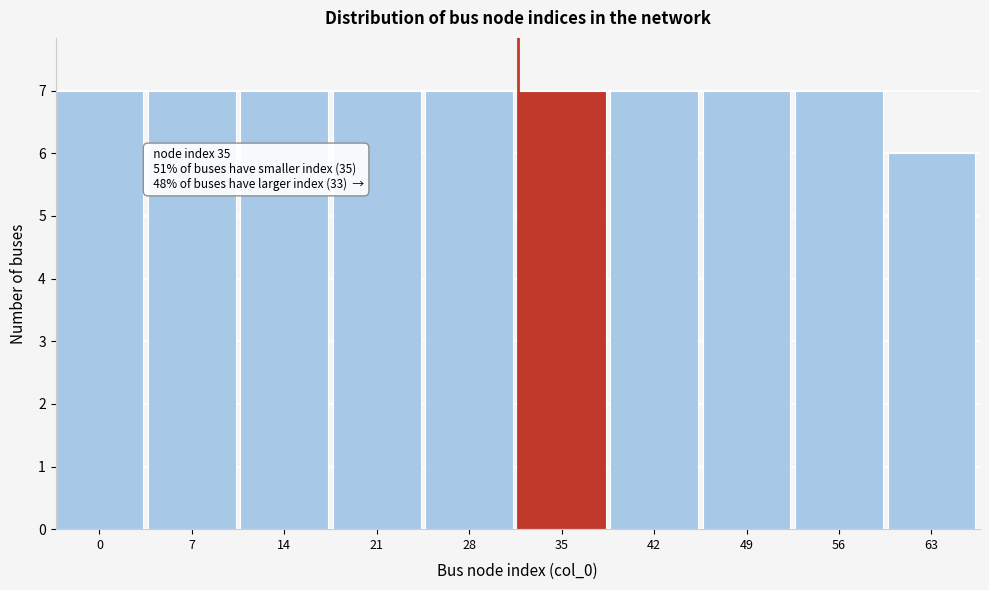

Reading left to right, list all the values displayed in this chart.

7	7	7	7	7	7	7	7	7	6